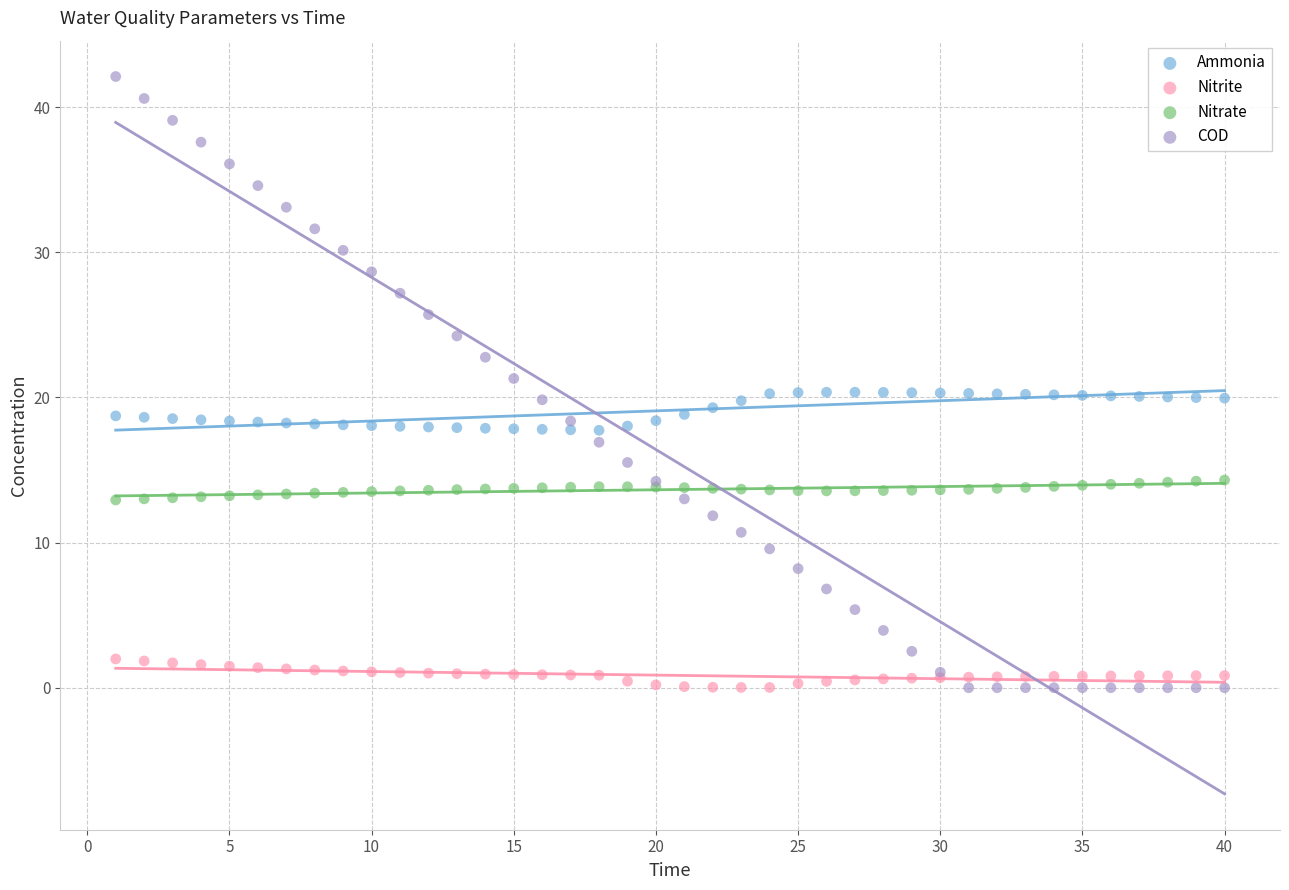

Which series has the widest spread of Y values?

COD